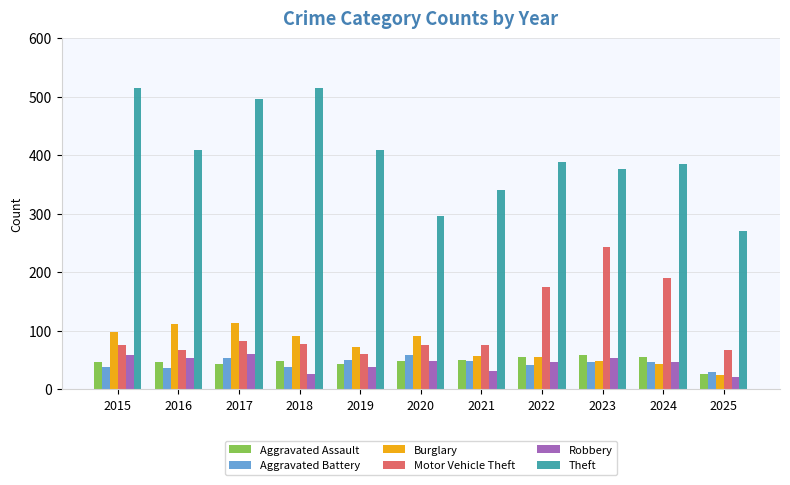

What is the minimum value for Theft?

271